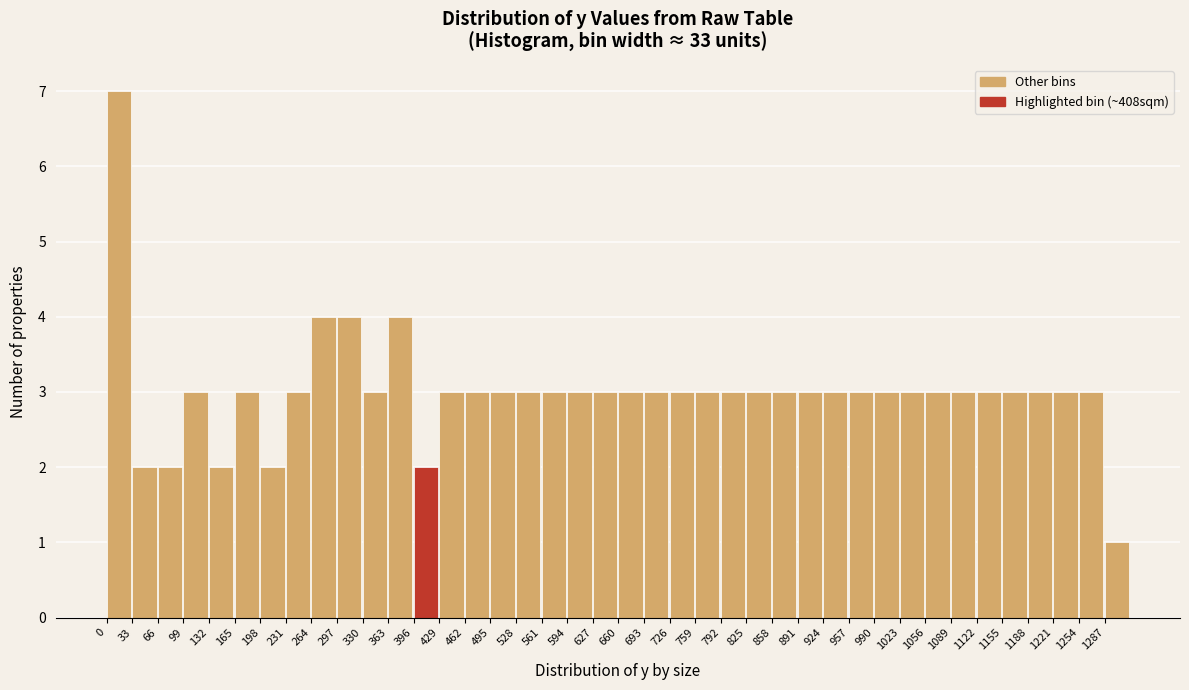

Reading left to right, list every bar in this chart as the range it spans on the x-axis followed by its height. Neither the bar edges nor the heights are printed on the chart, so give them approximately, as read against the axes.

0 to 33: 7
33 to 66: 2
66 to 99: 2
99 to 132: 3
132 to 165: 2
165 to 198: 3
198 to 231: 2
231 to 264: 3
264 to 297: 4
297 to 330: 4
330 to 363: 3
363 to 396: 4
396 to 429: 2
429 to 462: 3
462 to 495: 3
495 to 528: 3
528 to 561: 3
561 to 594: 3
594 to 627: 3
627 to 660: 3
660 to 693: 3
693 to 726: 3
726 to 759: 3
759 to 792: 3
792 to 825: 3
825 to 858: 3
858 to 891: 3
891 to 924: 3
924 to 957: 3
957 to 990: 3
990 to 1023: 3
1023 to 1056: 3
1056 to 1089: 3
1089 to 1122: 3
1122 to 1155: 3
1155 to 1188: 3
1188 to 1221: 3
1221 to 1254: 3
1254 to 1287: 3
1287 to 1320: 1